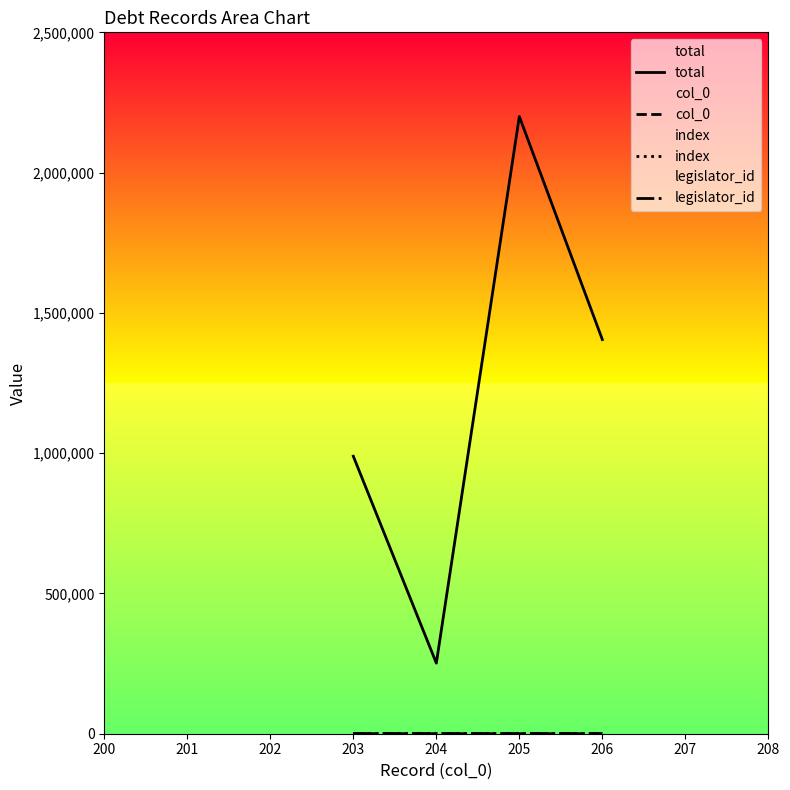

Does the chart display data point markers on the line(s)?

No